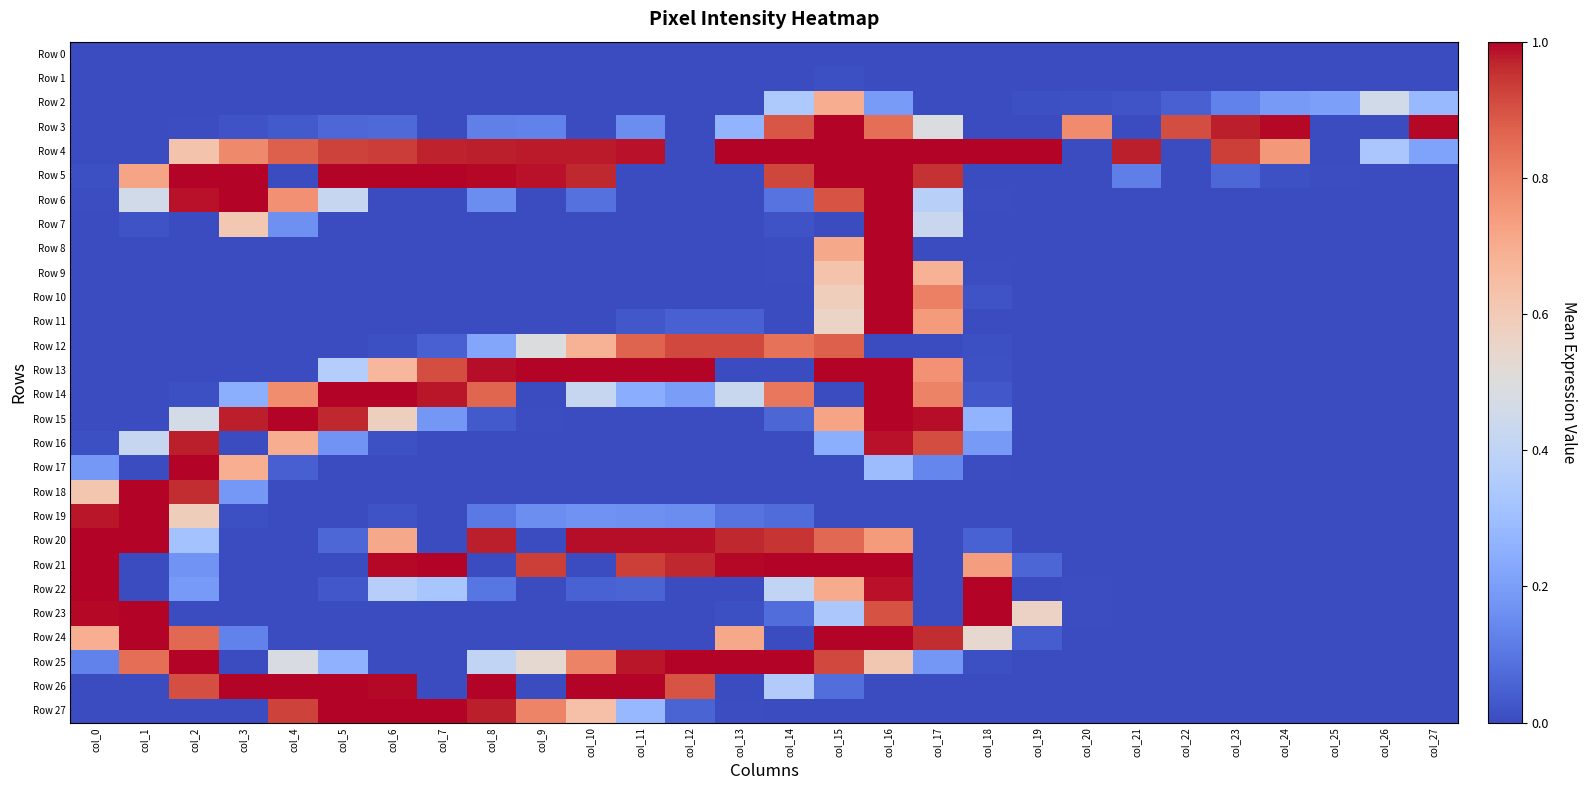

Reading left to right, transcribe all the data shown in this chart.

Row 0: col_0=0.0	col_1=0.0	col_2=0.0	col_3=0.0	col_4=0.0	col_5=0.0	col_6=0.0	col_7=0.0	col_8=0.0	col_9=0.0	col_10=0.0	col_11=0.0	col_12=0.0	col_13=0.0	col_14=0.0	col_15=0.0	col_16=0.0	col_17=0.0	col_18=0.0	col_19=0.0	col_20=0.0	col_21=0.0	col_22=0.0	col_23=0.0	col_24=0.0	col_25=0.0	col_26=0.0	col_27=0.0
Row 1: col_0=0.0	col_1=0.0	col_2=0.0	col_3=0.0	col_4=0.0	col_5=0.0	col_6=0.0	col_7=0.0	col_8=0.0	col_9=0.0	col_10=0.0	col_11=0.0	col_12=0.0	col_13=0.0	col_14=0.0	col_15=0.0	col_16=0.0	col_17=0.0	col_18=0.0	col_19=0.0	col_20=0.0	col_21=0.0	col_22=0.0	col_23=0.0	col_24=0.0	col_25=0.0	col_26=0.0	col_27=0.0
Row 2: col_0=0.0	col_1=0.0	col_2=0.0	col_3=0.0	col_4=0.0	col_5=0.0	col_6=0.0	col_7=0.0	col_8=0.0	col_9=0.0	col_10=0.0	col_11=0.0	col_12=0.0	col_13=0.0	col_14=0.3	col_15=0.7	col_16=0.2	col_17=0.0	col_18=0.0	col_19=0.0	col_20=0.0	col_21=0.0	col_22=0.0	col_23=0.1	col_24=0.2	col_25=0.2	col_26=0.5	col_27=0.3
Row 3: col_0=0.0	col_1=0.0	col_2=0.0	col_3=0.0	col_4=0.0	col_5=0.1	col_6=0.1	col_7=0.0	col_8=0.1	col_9=0.1	col_10=0.0	col_11=0.2	col_12=0.0	col_13=0.3	col_14=0.9	col_15=1.0	col_16=0.8	col_17=0.5	col_18=0.0	col_19=0.0	col_20=0.8	col_21=0.0	col_22=0.9	col_23=1.0	col_24=1.0	col_25=0.0	col_26=0.0	col_27=1.0
Row 4: col_0=0.0	col_1=0.0	col_2=0.6	col_3=0.8	col_4=0.9	col_5=0.9	col_6=0.9	col_7=1.0	col_8=1.0	col_9=1.0	col_10=1.0	col_11=1.0	col_12=0.0	col_13=1.0	col_14=1.0	col_15=1.0	col_16=1.0	col_17=1.0	col_18=1.0	col_19=1.0	col_20=0.0	col_21=1.0	col_22=0.0	col_23=0.9	col_24=0.8	col_25=0.0	col_26=0.3	col_27=0.2
Row 5: col_0=0.0	col_1=0.7	col_2=1.0	col_3=1.0	col_4=0.0	col_5=1.0	col_6=1.0	col_7=1.0	col_8=1.0	col_9=1.0	col_10=1.0	col_11=0.0	col_12=0.0	col_13=0.0	col_14=0.9	col_15=1.0	col_16=1.0	col_17=1.0	col_18=0.0	col_19=0.0	col_20=0.0	col_21=0.1	col_22=0.0	col_23=0.1	col_24=0.0	col_25=0.0	col_26=0.0	col_27=0.0
Row 6: col_0=0.0	col_1=0.5	col_2=1.0	col_3=1.0	col_4=0.8	col_5=0.4	col_6=0.0	col_7=0.0	col_8=0.2	col_9=0.0	col_10=0.1	col_11=0.0	col_12=0.0	col_13=0.0	col_14=0.1	col_15=0.9	col_16=1.0	col_17=0.4	col_18=0.0	col_19=0.0	col_20=0.0	col_21=0.0	col_22=0.0	col_23=0.0	col_24=0.0	col_25=0.0	col_26=0.0	col_27=0.0
Row 7: col_0=0.0	col_1=0.0	col_2=0.0	col_3=0.6	col_4=0.2	col_5=0.0	col_6=0.0	col_7=0.0	col_8=0.0	col_9=0.0	col_10=0.0	col_11=0.0	col_12=0.0	col_13=0.0	col_14=0.0	col_15=0.0	col_16=1.0	col_17=0.4	col_18=0.0	col_19=0.0	col_20=0.0	col_21=0.0	col_22=0.0	col_23=0.0	col_24=0.0	col_25=0.0	col_26=0.0	col_27=0.0
Row 8: col_0=0.0	col_1=0.0	col_2=0.0	col_3=0.0	col_4=0.0	col_5=0.0	col_6=0.0	col_7=0.0	col_8=0.0	col_9=0.0	col_10=0.0	col_11=0.0	col_12=0.0	col_13=0.0	col_14=0.0	col_15=0.7	col_16=1.0	col_17=0.0	col_18=0.0	col_19=0.0	col_20=0.0	col_21=0.0	col_22=0.0	col_23=0.0	col_24=0.0	col_25=0.0	col_26=0.0	col_27=0.0
Row 9: col_0=0.0	col_1=0.0	col_2=0.0	col_3=0.0	col_4=0.0	col_5=0.0	col_6=0.0	col_7=0.0	col_8=0.0	col_9=0.0	col_10=0.0	col_11=0.0	col_12=0.0	col_13=0.0	col_14=0.0	col_15=0.6	col_16=1.0	col_17=0.7	col_18=0.0	col_19=0.0	col_20=0.0	col_21=0.0	col_22=0.0	col_23=0.0	col_24=0.0	col_25=0.0	col_26=0.0	col_27=0.0
Row 10: col_0=0.0	col_1=0.0	col_2=0.0	col_3=0.0	col_4=0.0	col_5=0.0	col_6=0.0	col_7=0.0	col_8=0.0	col_9=0.0	col_10=0.0	col_11=0.0	col_12=0.0	col_13=0.0	col_14=0.0	col_15=0.6	col_16=1.0	col_17=0.8	col_18=0.0	col_19=0.0	col_20=0.0	col_21=0.0	col_22=0.0	col_23=0.0	col_24=0.0	col_25=0.0	col_26=0.0	col_27=0.0
Row 11: col_0=0.0	col_1=0.0	col_2=0.0	col_3=0.0	col_4=0.0	col_5=0.0	col_6=0.0	col_7=0.0	col_8=0.0	col_9=0.0	col_10=0.0	col_11=0.0	col_12=0.0	col_13=0.0	col_14=0.0	col_15=0.6	col_16=1.0	col_17=0.7	col_18=0.0	col_19=0.0	col_20=0.0	col_21=0.0	col_22=0.0	col_23=0.0	col_24=0.0	col_25=0.0	col_26=0.0	col_27=0.0
Row 12: col_0=0.0	col_1=0.0	col_2=0.0	col_3=0.0	col_4=0.0	col_5=0.0	col_6=0.0	col_7=0.0	col_8=0.2	col_9=0.5	col_10=0.7	col_11=0.9	col_12=0.9	col_13=0.9	col_14=0.8	col_15=0.9	col_16=0.0	col_17=0.0	col_18=0.0	col_19=0.0	col_20=0.0	col_21=0.0	col_22=0.0	col_23=0.0	col_24=0.0	col_25=0.0	col_26=0.0	col_27=0.0
Row 13: col_0=0.0	col_1=0.0	col_2=0.0	col_3=0.0	col_4=0.0	col_5=0.4	col_6=0.7	col_7=0.9	col_8=1.0	col_9=1.0	col_10=1.0	col_11=1.0	col_12=1.0	col_13=0.0	col_14=0.0	col_15=1.0	col_16=1.0	col_17=0.8	col_18=0.0	col_19=0.0	col_20=0.0	col_21=0.0	col_22=0.0	col_23=0.0	col_24=0.0	col_25=0.0	col_26=0.0	col_27=0.0
Row 14: col_0=0.0	col_1=0.0	col_2=0.0	col_3=0.2	col_4=0.8	col_5=1.0	col_6=1.0	col_7=1.0	col_8=0.9	col_9=0.0	col_10=0.4	col_11=0.2	col_12=0.2	col_13=0.4	col_14=0.8	col_15=0.0	col_16=1.0	col_17=0.8	col_18=0.0	col_19=0.0	col_20=0.0	col_21=0.0	col_22=0.0	col_23=0.0	col_24=0.0	col_25=0.0	col_26=0.0	col_27=0.0
Row 15: col_0=0.0	col_1=0.0	col_2=0.5	col_3=1.0	col_4=1.0	col_5=1.0	col_6=0.6	col_7=0.2	col_8=0.0	col_9=0.0	col_10=0.0	col_11=0.0	col_12=0.0	col_13=0.0	col_14=0.1	col_15=0.7	col_16=1.0	col_17=1.0	col_18=0.3	col_19=0.0	col_20=0.0	col_21=0.0	col_22=0.0	col_23=0.0	col_24=0.0	col_25=0.0	col_26=0.0	col_27=0.0
Row 16: col_0=0.0	col_1=0.4	col_2=1.0	col_3=0.0	col_4=0.7	col_5=0.2	col_6=0.0	col_7=0.0	col_8=0.0	col_9=0.0	col_10=0.0	col_11=0.0	col_12=0.0	col_13=0.0	col_14=0.0	col_15=0.2	col_16=1.0	col_17=0.9	col_18=0.2	col_19=0.0	col_20=0.0	col_21=0.0	col_22=0.0	col_23=0.0	col_24=0.0	col_25=0.0	col_26=0.0	col_27=0.0
Row 17: col_0=0.2	col_1=0.0	col_2=1.0	col_3=0.7	col_4=0.0	col_5=0.0	col_6=0.0	col_7=0.0	col_8=0.0	col_9=0.0	col_10=0.0	col_11=0.0	col_12=0.0	col_13=0.0	col_14=0.0	col_15=0.0	col_16=0.3	col_17=0.1	col_18=0.0	col_19=0.0	col_20=0.0	col_21=0.0	col_22=0.0	col_23=0.0	col_24=0.0	col_25=0.0	col_26=0.0	col_27=0.0
Row 18: col_0=0.6	col_1=1.0	col_2=1.0	col_3=0.2	col_4=0.0	col_5=0.0	col_6=0.0	col_7=0.0	col_8=0.0	col_9=0.0	col_10=0.0	col_11=0.0	col_12=0.0	col_13=0.0	col_14=0.0	col_15=0.0	col_16=0.0	col_17=0.0	col_18=0.0	col_19=0.0	col_20=0.0	col_21=0.0	col_22=0.0	col_23=0.0	col_24=0.0	col_25=0.0	col_26=0.0	col_27=0.0
Row 19: col_0=1.0	col_1=1.0	col_2=0.6	col_3=0.0	col_4=0.0	col_5=0.0	col_6=0.0	col_7=0.0	col_8=0.1	col_9=0.2	col_10=0.2	col_11=0.2	col_12=0.2	col_13=0.1	col_14=0.1	col_15=0.0	col_16=0.0	col_17=0.0	col_18=0.0	col_19=0.0	col_20=0.0	col_21=0.0	col_22=0.0	col_23=0.0	col_24=0.0	col_25=0.0	col_26=0.0	col_27=0.0
Row 20: col_0=1.0	col_1=1.0	col_2=0.3	col_3=0.0	col_4=0.0	col_5=0.1	col_6=0.7	col_7=0.0	col_8=1.0	col_9=0.0	col_10=1.0	col_11=1.0	col_12=1.0	col_13=1.0	col_14=0.9	col_15=0.9	col_16=0.7	col_17=0.0	col_18=0.1	col_19=0.0	col_20=0.0	col_21=0.0	col_22=0.0	col_23=0.0	col_24=0.0	col_25=0.0	col_26=0.0	col_27=0.0
Row 21: col_0=1.0	col_1=0.0	col_2=0.2	col_3=0.0	col_4=0.0	col_5=0.0	col_6=1.0	col_7=1.0	col_8=0.0	col_9=0.9	col_10=0.0	col_11=0.9	col_12=1.0	col_13=1.0	col_14=1.0	col_15=1.0	col_16=1.0	col_17=0.0	col_18=0.7	col_19=0.1	col_20=0.0	col_21=0.0	col_22=0.0	col_23=0.0	col_24=0.0	col_25=0.0	col_26=0.0	col_27=0.0
Row 22: col_0=1.0	col_1=0.0	col_2=0.2	col_3=0.0	col_4=0.0	col_5=0.0	col_6=0.4	col_7=0.3	col_8=0.1	col_9=0.0	col_10=0.1	col_11=0.1	col_12=0.0	col_13=0.0	col_14=0.4	col_15=0.7	col_16=1.0	col_17=0.0	col_18=1.0	col_19=0.0	col_20=0.0	col_21=0.0	col_22=0.0	col_23=0.0	col_24=0.0	col_25=0.0	col_26=0.0	col_27=0.0
Row 23: col_0=1.0	col_1=1.0	col_2=0.0	col_3=0.0	col_4=0.0	col_5=0.0	col_6=0.0	col_7=0.0	col_8=0.0	col_9=0.0	col_10=0.0	col_11=0.0	col_12=0.0	col_13=0.0	col_14=0.1	col_15=0.3	col_16=0.9	col_17=0.0	col_18=1.0	col_19=0.6	col_20=0.0	col_21=0.0	col_22=0.0	col_23=0.0	col_24=0.0	col_25=0.0	col_26=0.0	col_27=0.0
Row 24: col_0=0.7	col_1=1.0	col_2=0.9	col_3=0.1	col_4=0.0	col_5=0.0	col_6=0.0	col_7=0.0	col_8=0.0	col_9=0.0	col_10=0.0	col_11=0.0	col_12=0.0	col_13=0.7	col_14=0.0	col_15=1.0	col_16=1.0	col_17=1.0	col_18=0.5	col_19=0.0	col_20=0.0	col_21=0.0	col_22=0.0	col_23=0.0	col_24=0.0	col_25=0.0	col_26=0.0	col_27=0.0
Row 25: col_0=0.1	col_1=0.8	col_2=1.0	col_3=0.0	col_4=0.5	col_5=0.3	col_6=0.0	col_7=0.0	col_8=0.4	col_9=0.5	col_10=0.8	col_11=1.0	col_12=1.0	col_13=1.0	col_14=1.0	col_15=0.9	col_16=0.6	col_17=0.2	col_18=0.0	col_19=0.0	col_20=0.0	col_21=0.0	col_22=0.0	col_23=0.0	col_24=0.0	col_25=0.0	col_26=0.0	col_27=0.0
Row 26: col_0=0.0	col_1=0.0	col_2=0.9	col_3=1.0	col_4=1.0	col_5=1.0	col_6=1.0	col_7=0.0	col_8=1.0	col_9=0.0	col_10=1.0	col_11=1.0	col_12=0.9	col_13=0.0	col_14=0.4	col_15=0.1	col_16=0.0	col_17=0.0	col_18=0.0	col_19=0.0	col_20=0.0	col_21=0.0	col_22=0.0	col_23=0.0	col_24=0.0	col_25=0.0	col_26=0.0	col_27=0.0
Row 27: col_0=0.0	col_1=0.0	col_2=0.0	col_3=0.0	col_4=0.9	col_5=1.0	col_6=1.0	col_7=1.0	col_8=1.0	col_9=0.8	col_10=0.6	col_11=0.3	col_12=0.1	col_13=0.0	col_14=0.0	col_15=0.0	col_16=0.0	col_17=0.0	col_18=0.0	col_19=0.0	col_20=0.0	col_21=0.0	col_22=0.0	col_23=0.0	col_24=0.0	col_25=0.0	col_26=0.0	col_27=0.0